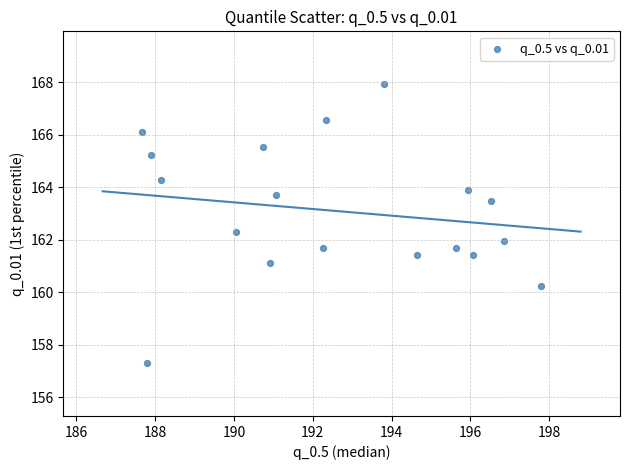

What is the range of Y values (max minus min)?

10.6